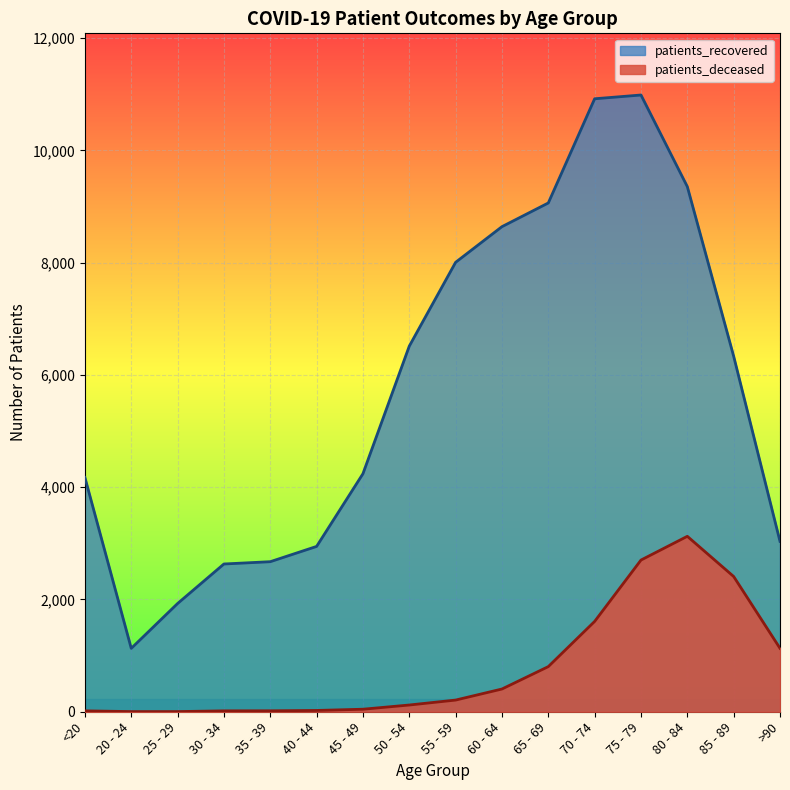

What is the difference between the second highest and second lowest values in the patients_recovered series?

8991